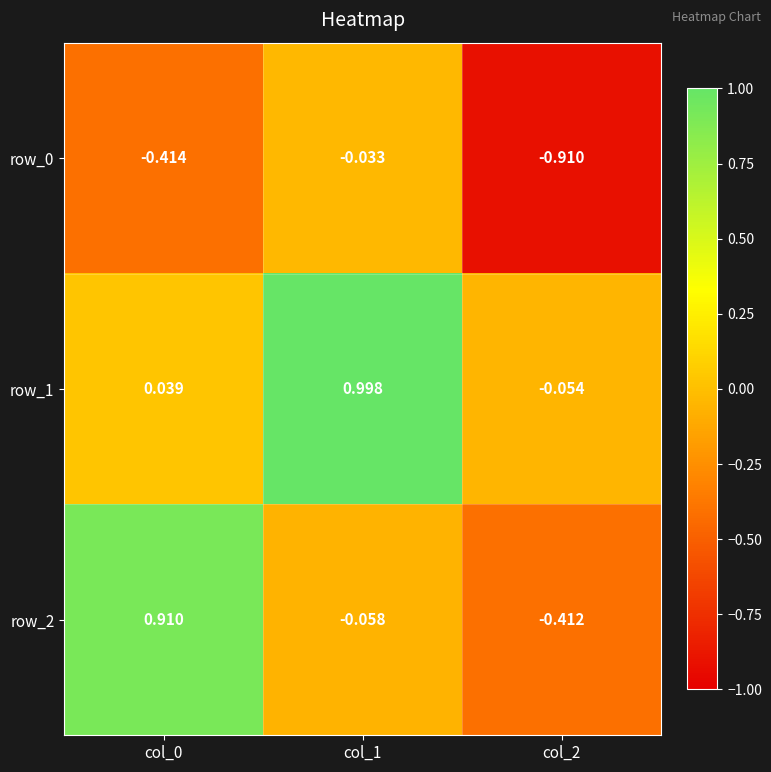

How many data points in row_2 are above 0?

1